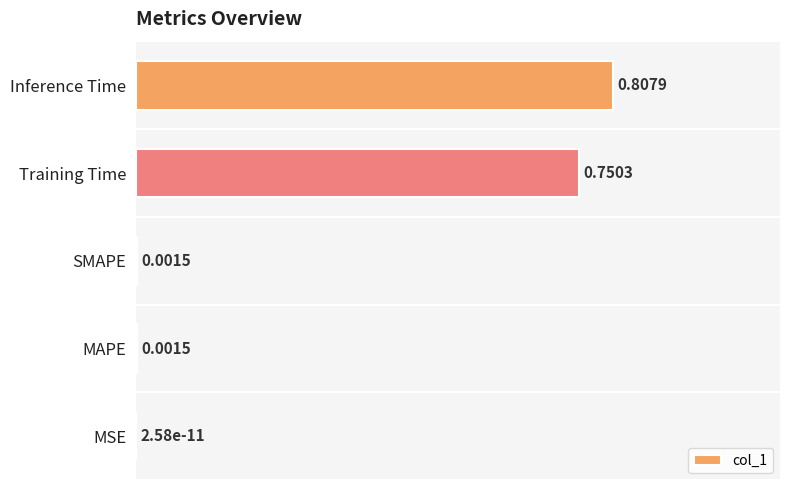

Which category has the highest value across all series?

Inference Time